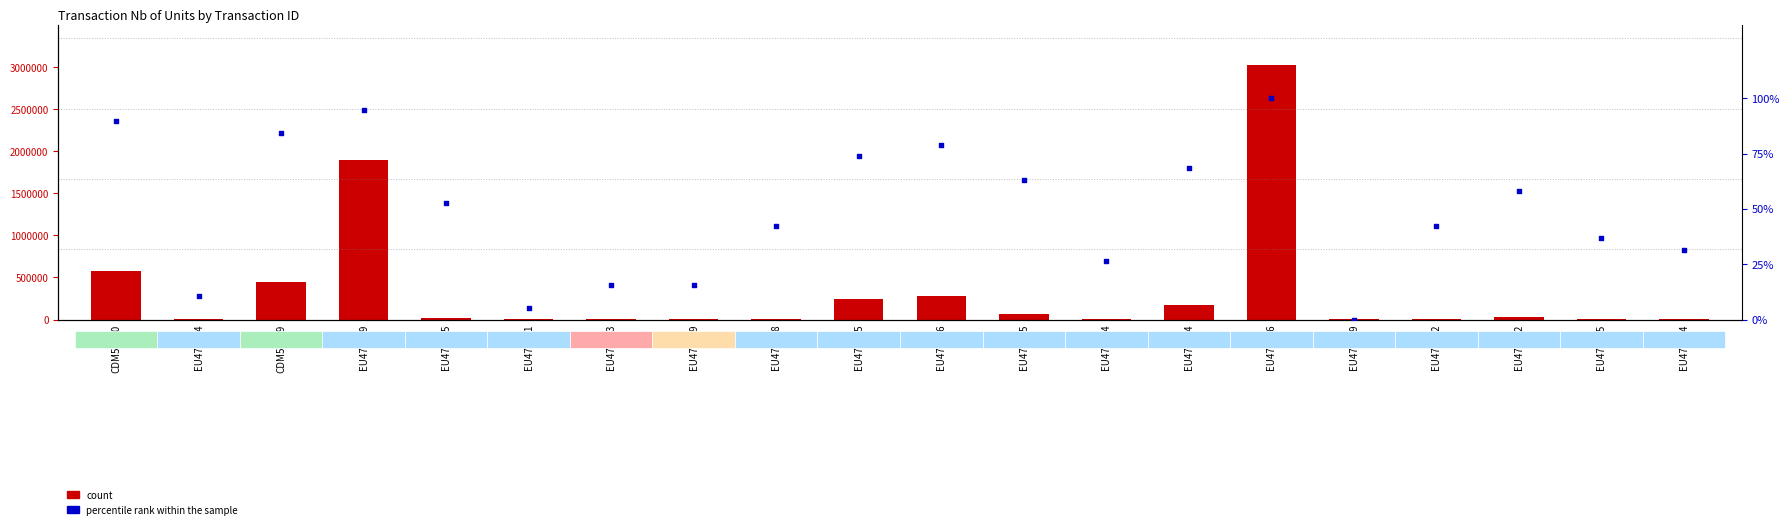

What are all the series names shown in the legend?

count, percentile rank within the sample